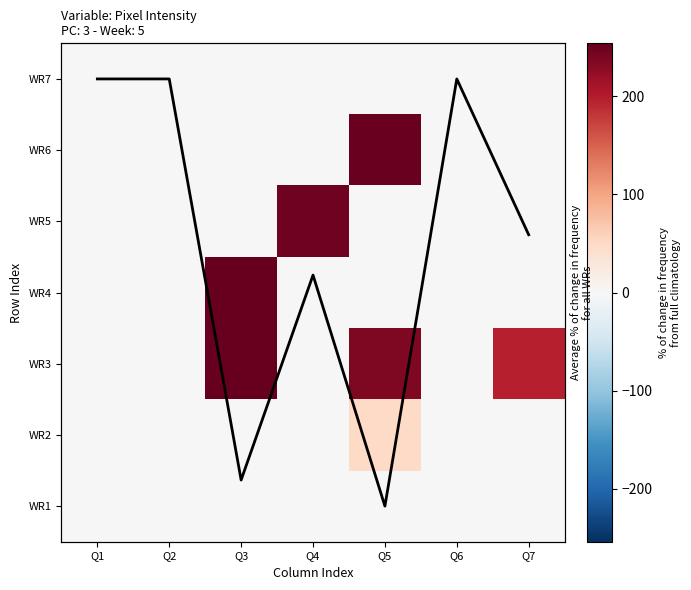

How many series are shown in this chart?

8